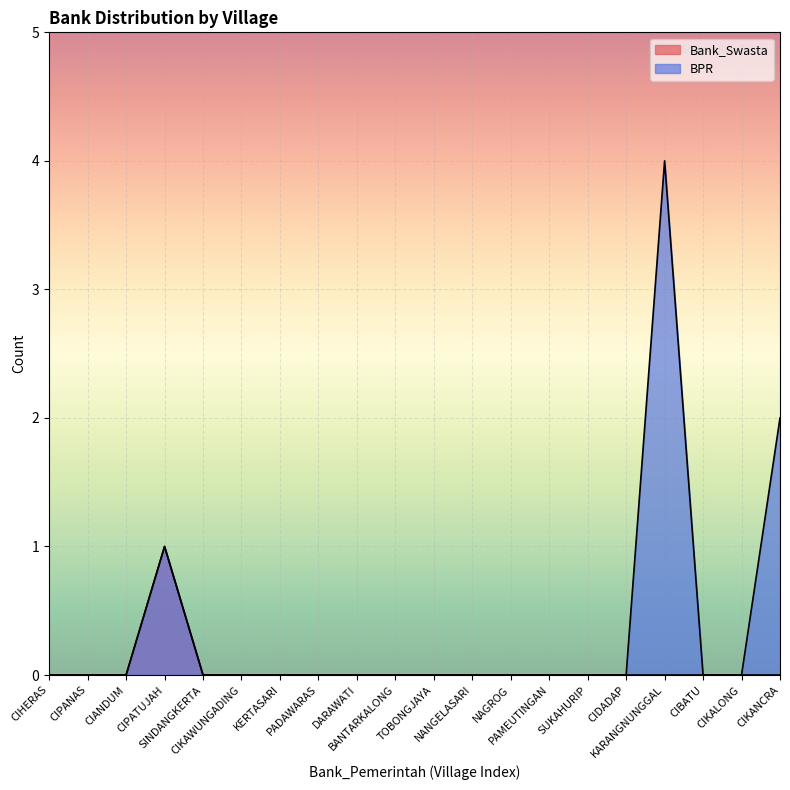

What is the sum of all BPR values?

7